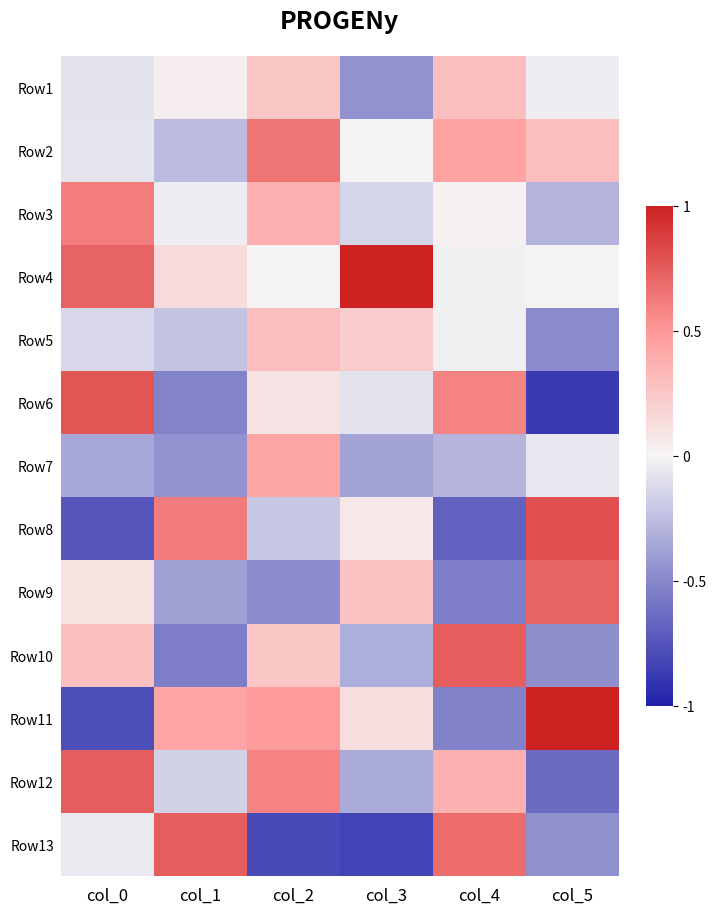

What is the total value across all series at col_0?

1.0